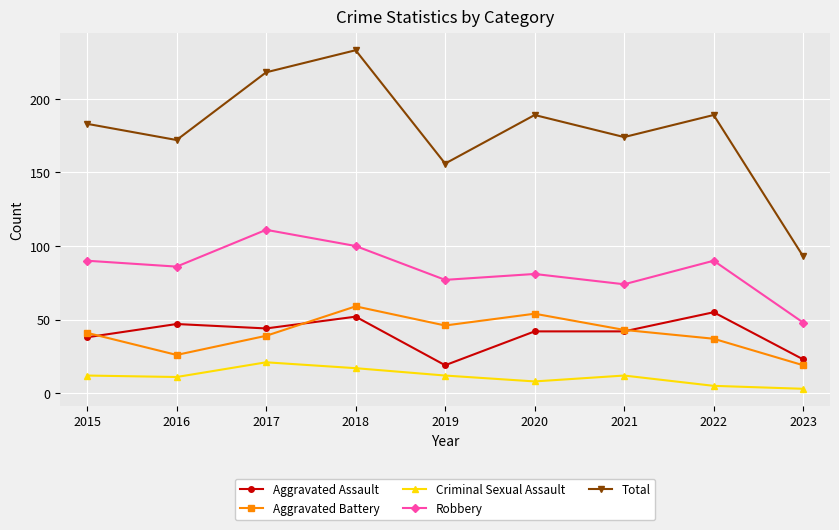

True or false: Total and Criminal Sexual Assault cross at least once.

False